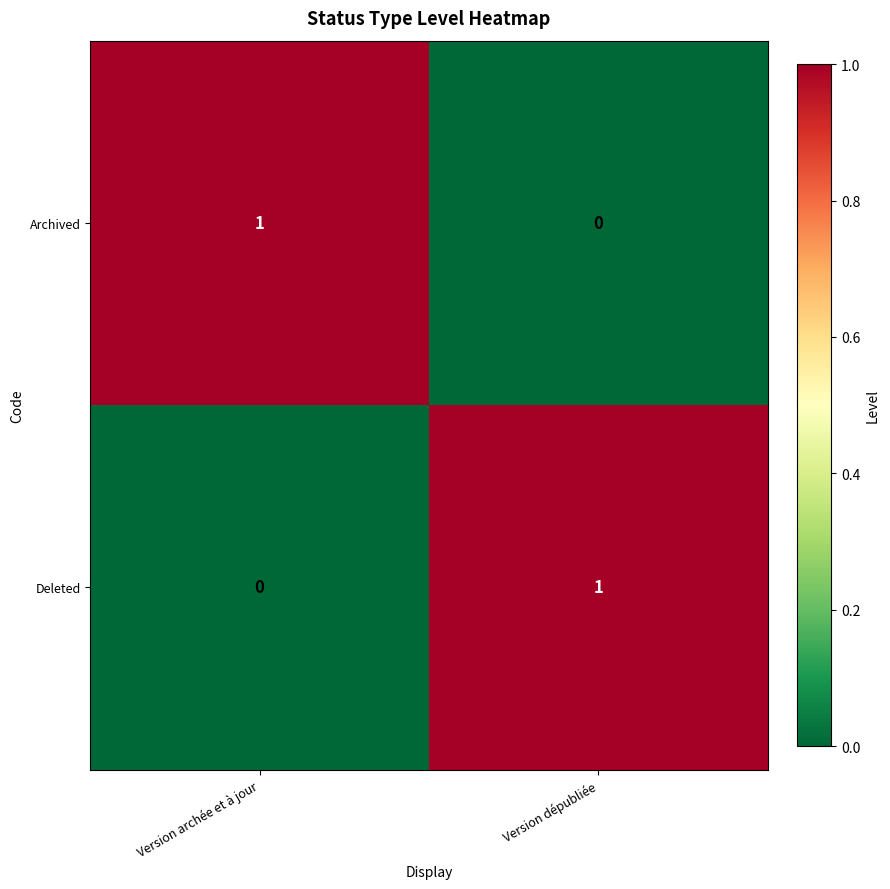

At Version dépubliée, list the series in order from largest to smallest.

Deleted, Archived